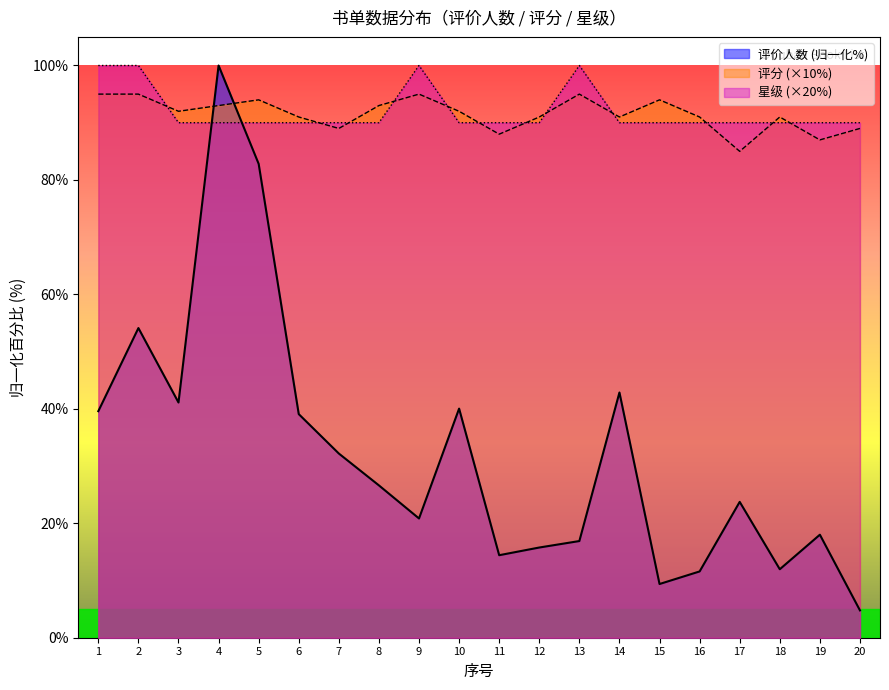

Count the 星级 values in the range 90 to 91.

16